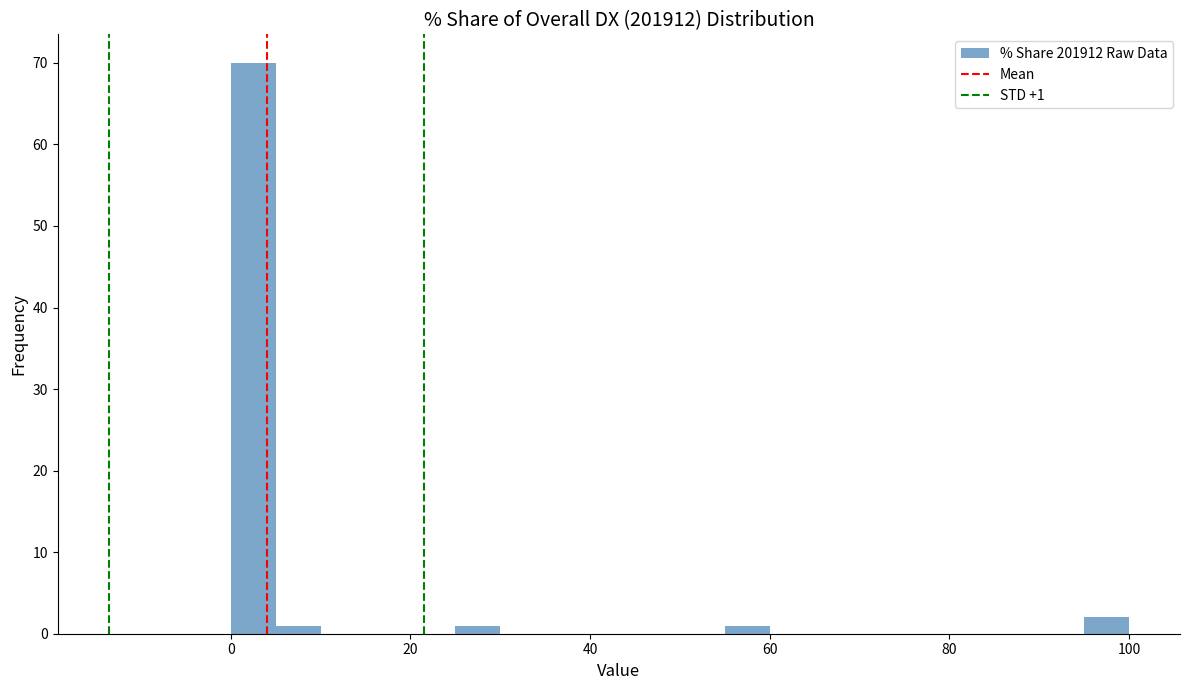

Read against the x-axis, roughly where is the centre of the tallest bar?

2